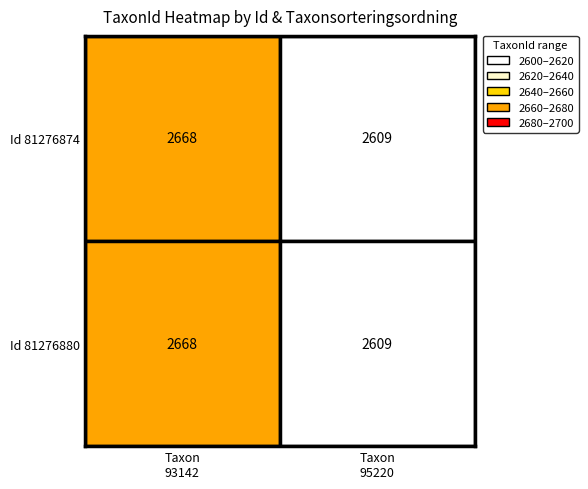

How many data points does each series have?

2